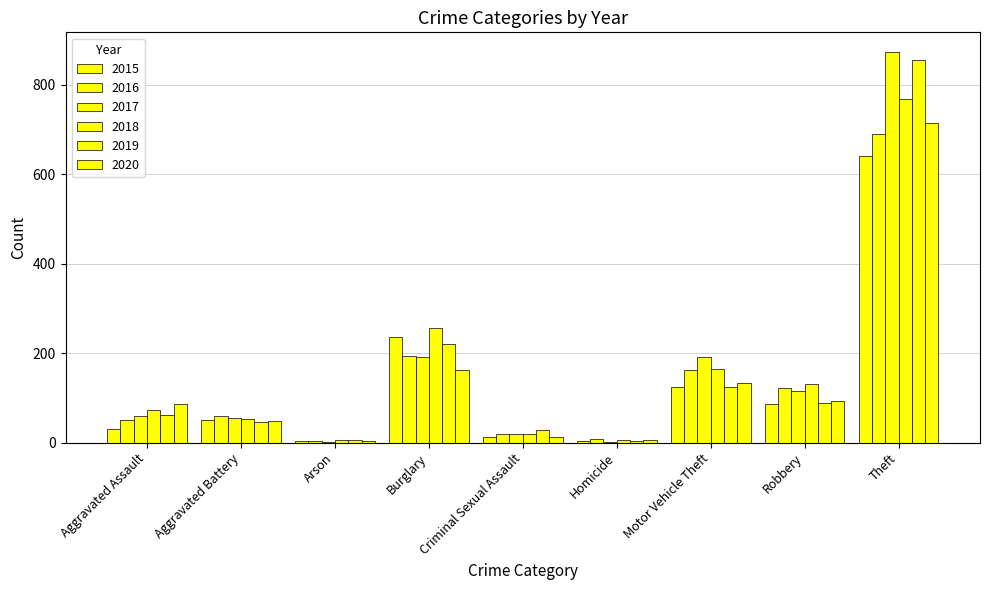

Which series changed the most between Aggravated Battery and Robbery?

2018